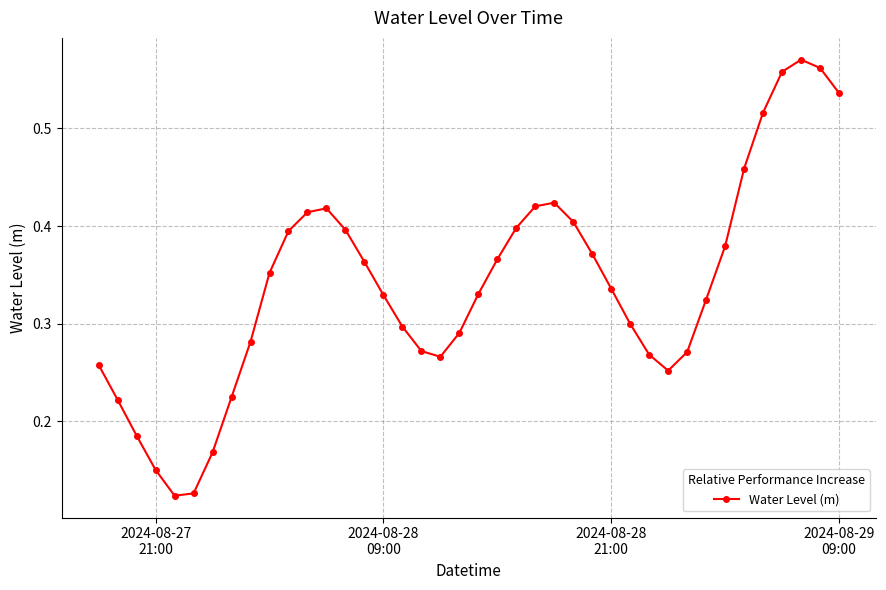

How many values are between 0 and 1?

40